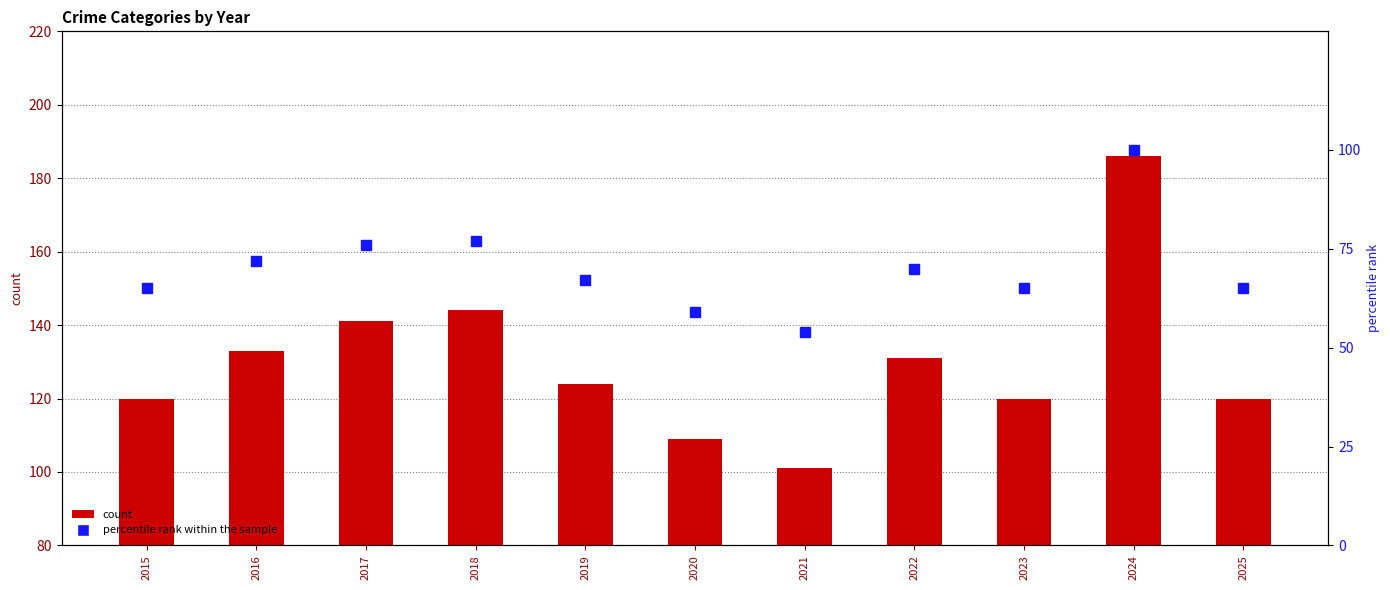

What is the difference between the count values at 2021 and 2023?

19